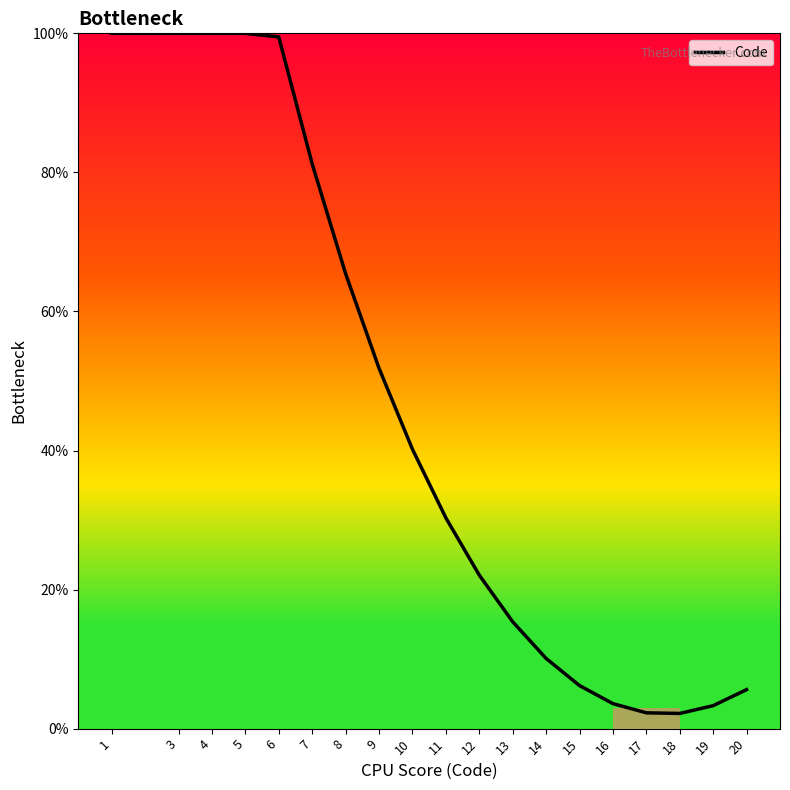

What is the minimum value shown in the chart?

2.2